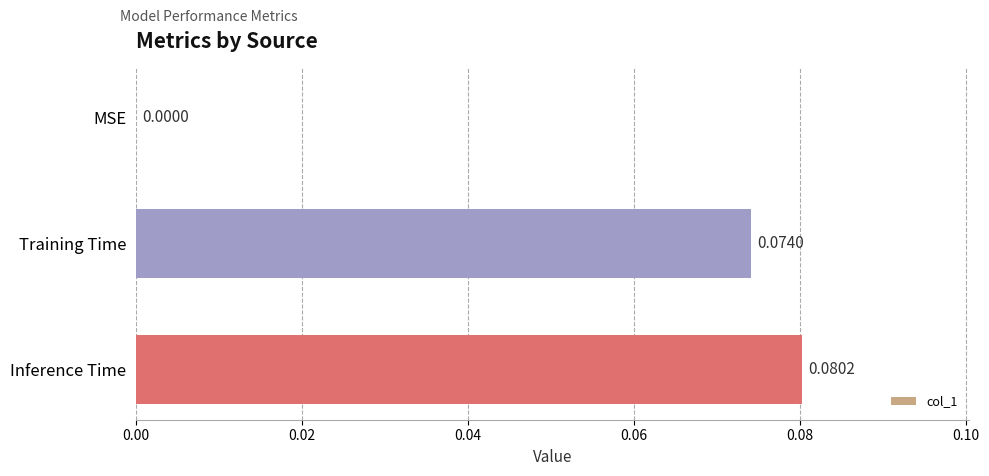

What is the change in value from MSE to Training Time?

+0.1